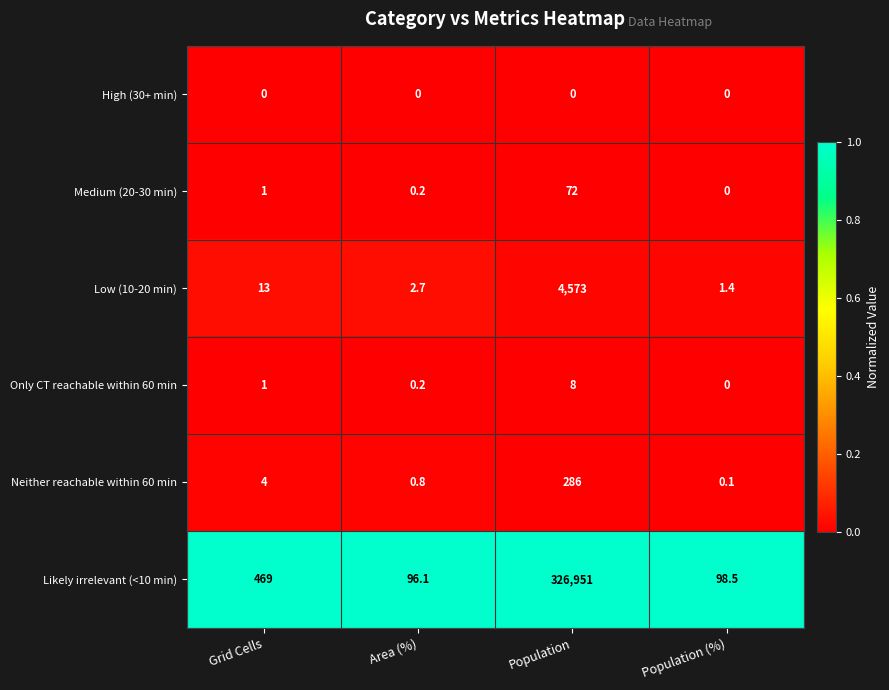

What is the spread (max minus min) of values at Population?

326951.0